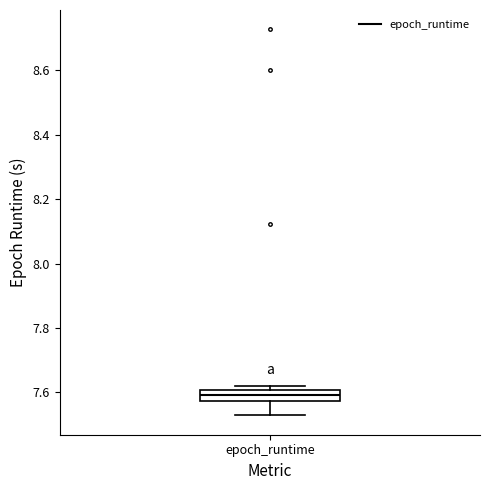

Transcribe this box plot: give where the median line is, the range the box spans, and where the two whiskers end, as read against the y-axis. The values are not printed on the chart, so give them approximately, as read against the axis.

median 7.60 (inside the box), box 7.58 to 7.60, whiskers 7.52 to 7.62